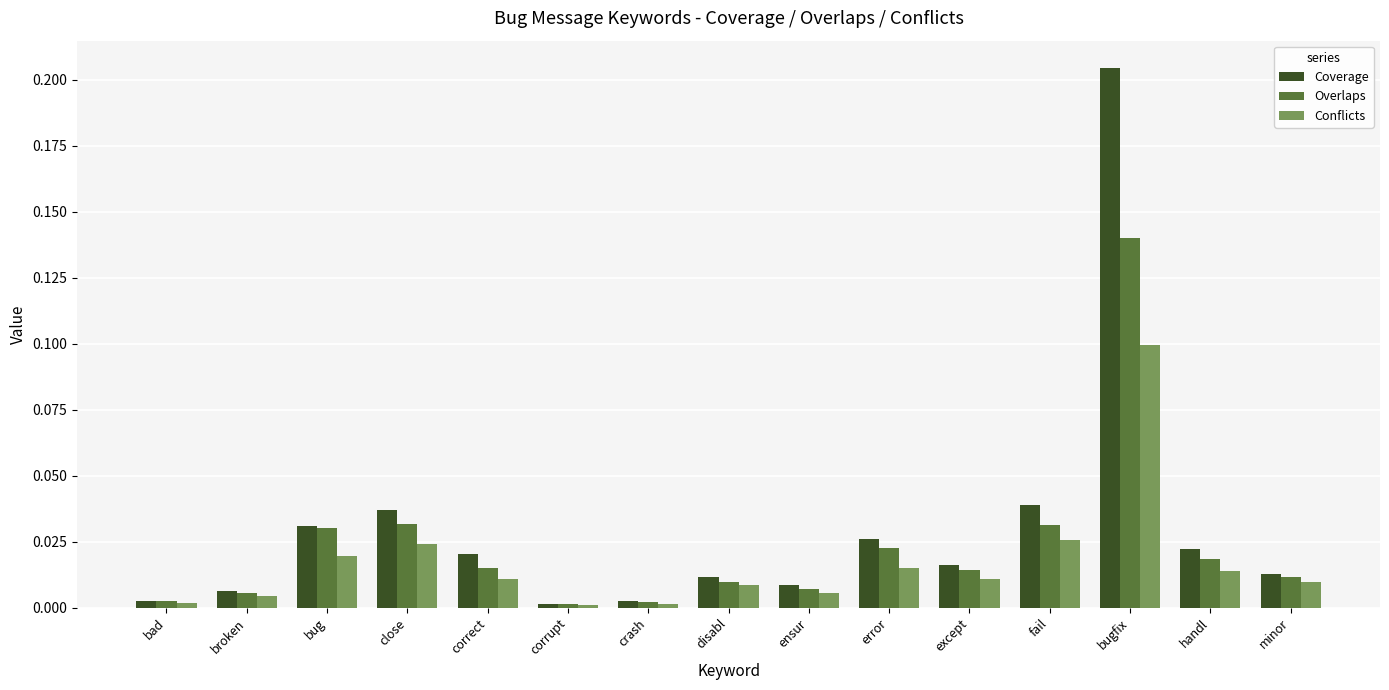

Which label corresponds to the largest value in the chart?

bugfix